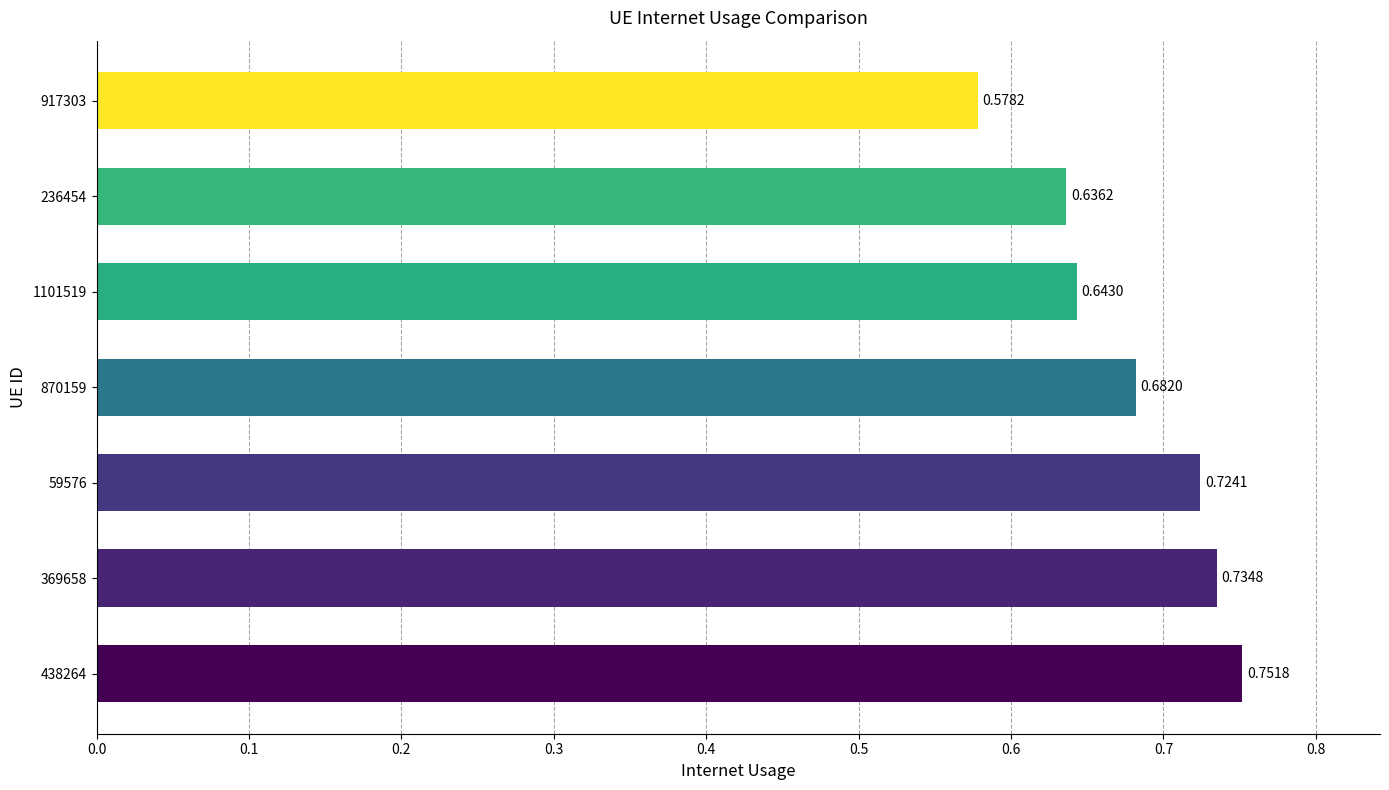

Rank the categories by value from highest to lowest.

438264, 369658, 59576, 870159, 1101519, 236454, 917303